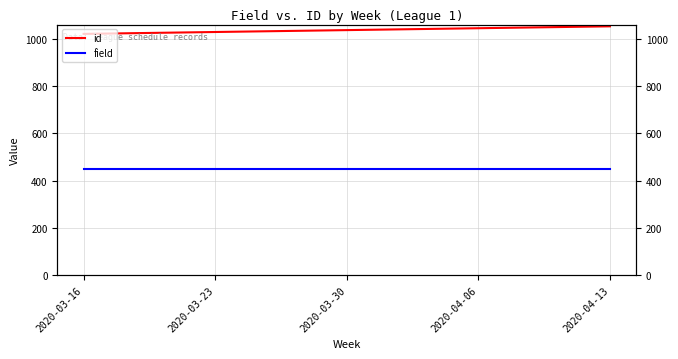

Rank the series by their average value, from highest to lowest.

id, field